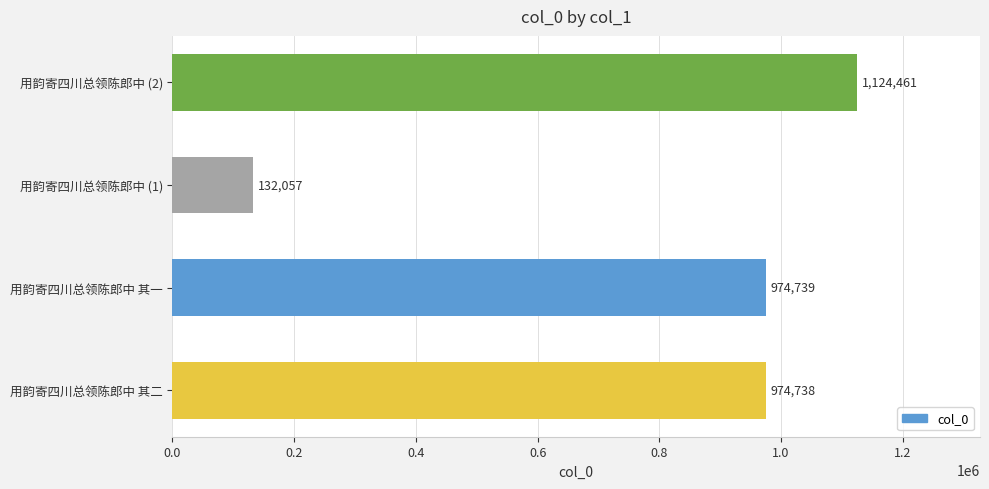

What is the sum of all values?

3205995